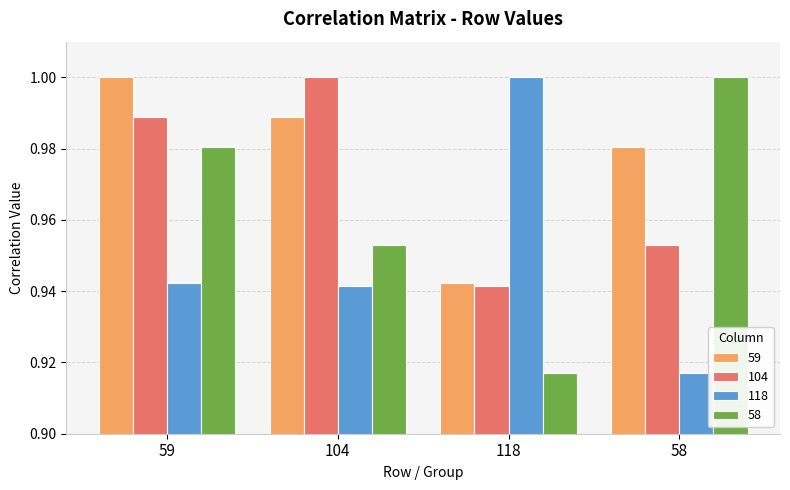

At 58, list the series in order from largest to smallest.

58, 59, 104, 118